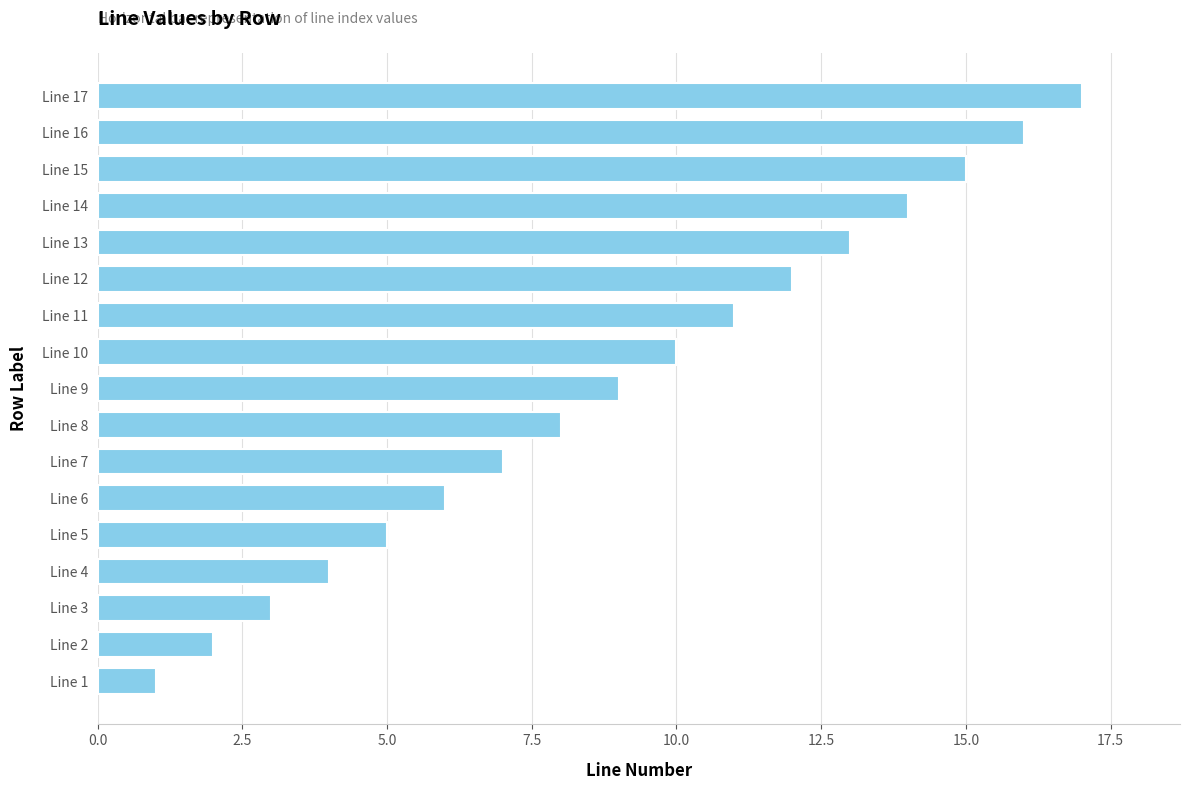

The value at Line 6 is 11. True or false?

False